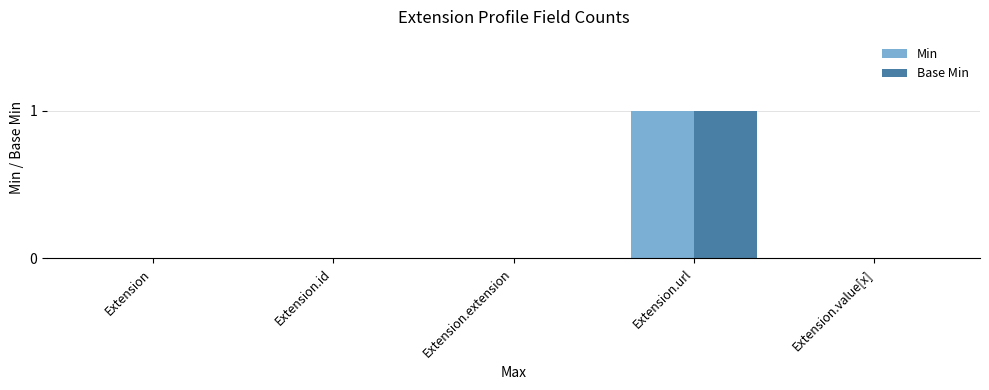

Does the chart contain stacked bars?

No